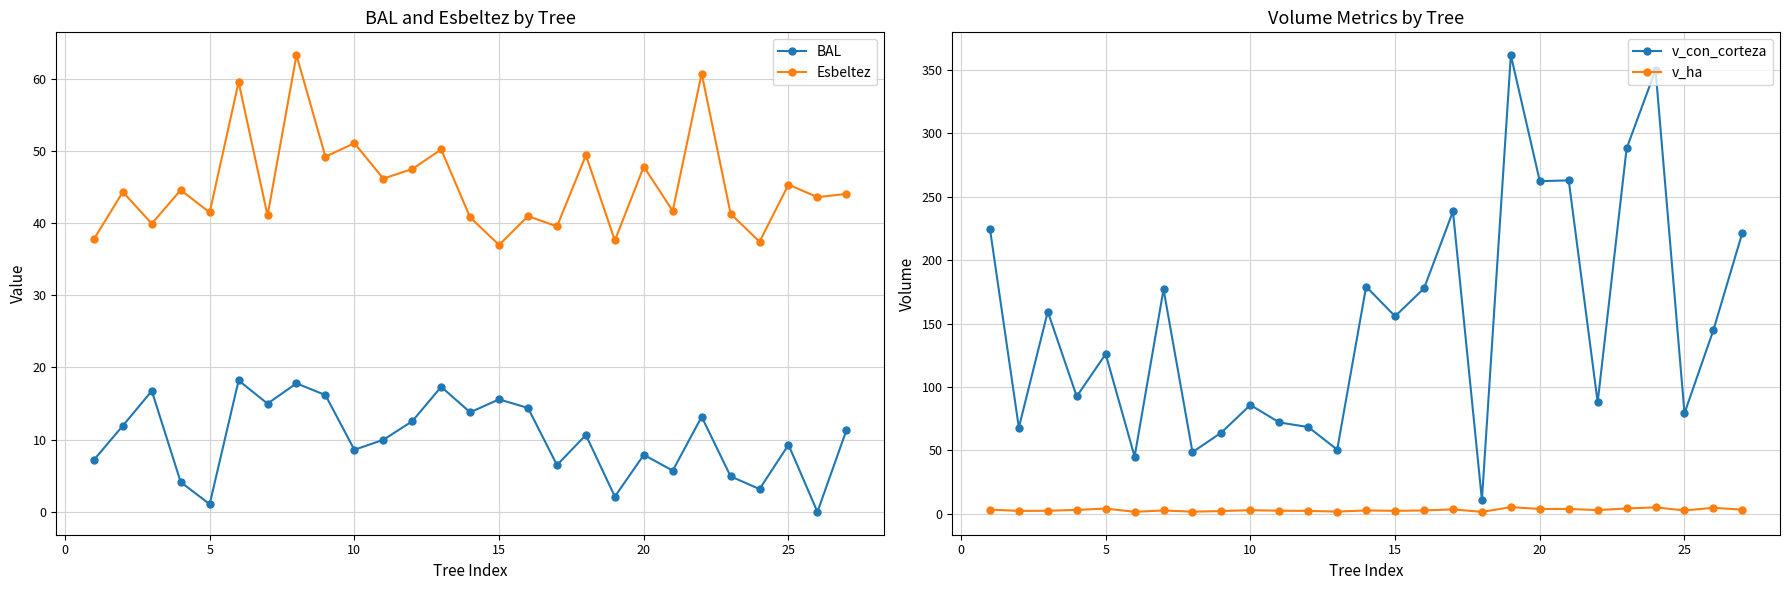

The Esbeltez series shows 53.8 at 15. True or false?

False